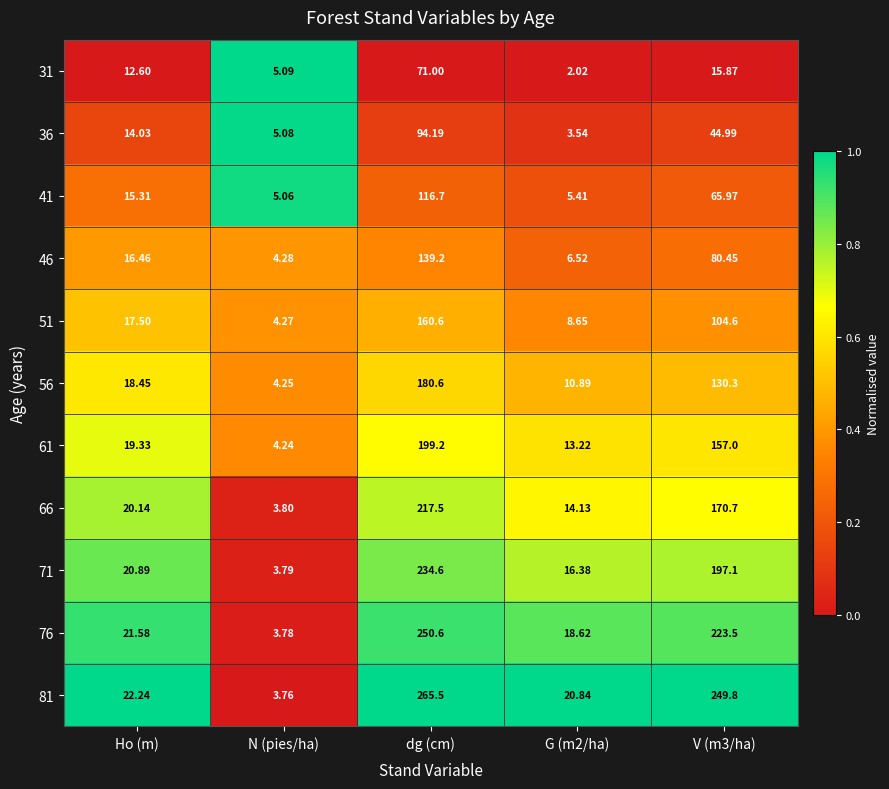

At which category is the sum across all series the highest?

dg (cm)